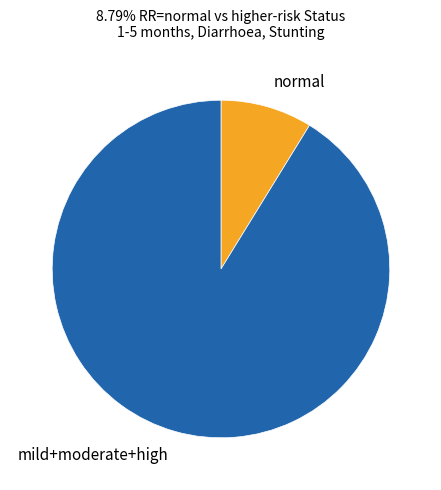

Is there a majority slice in this chart?

Yes